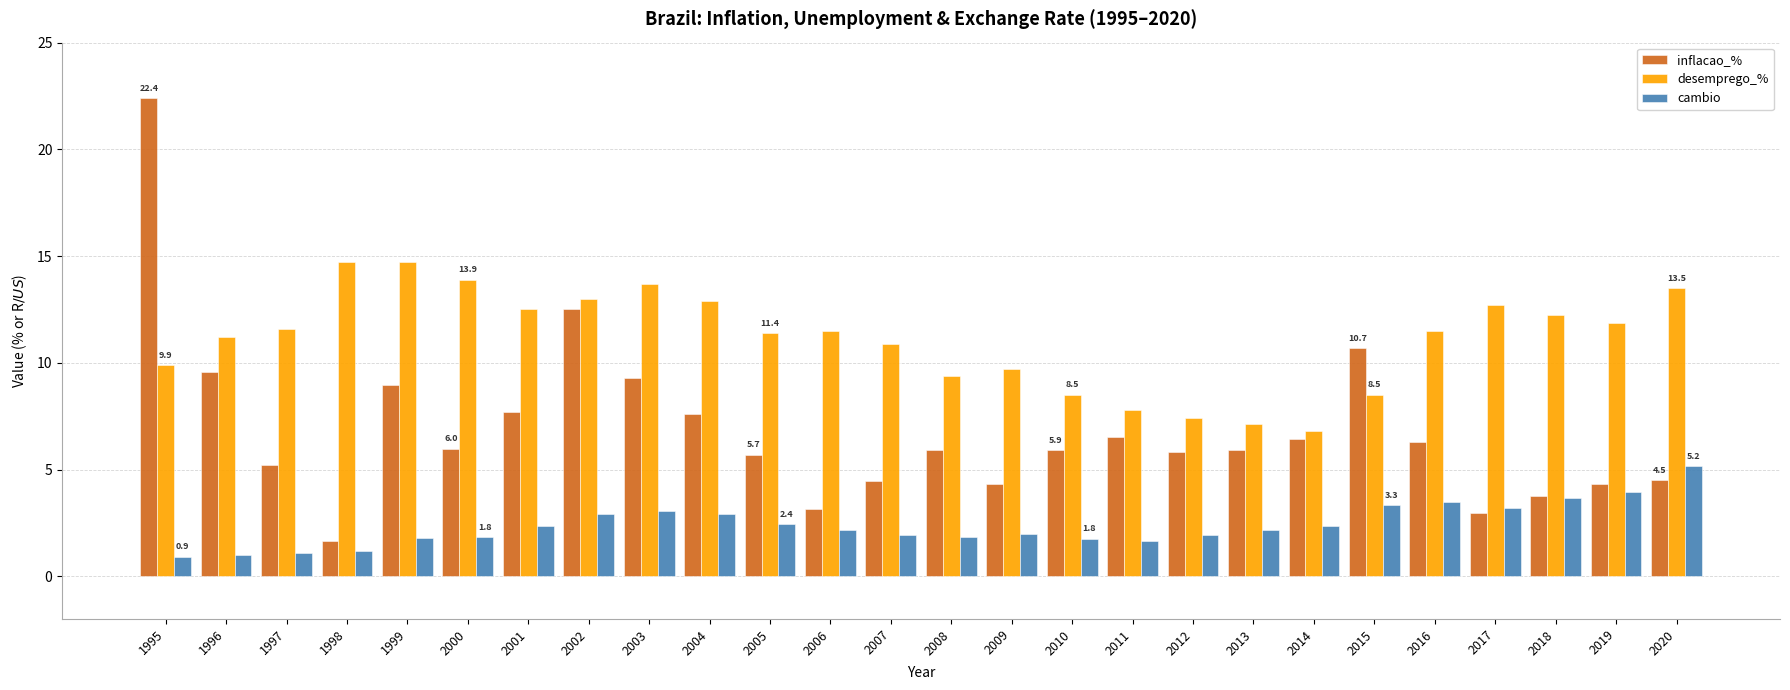

Where is inflacao_% nearest to the value 12?

2002